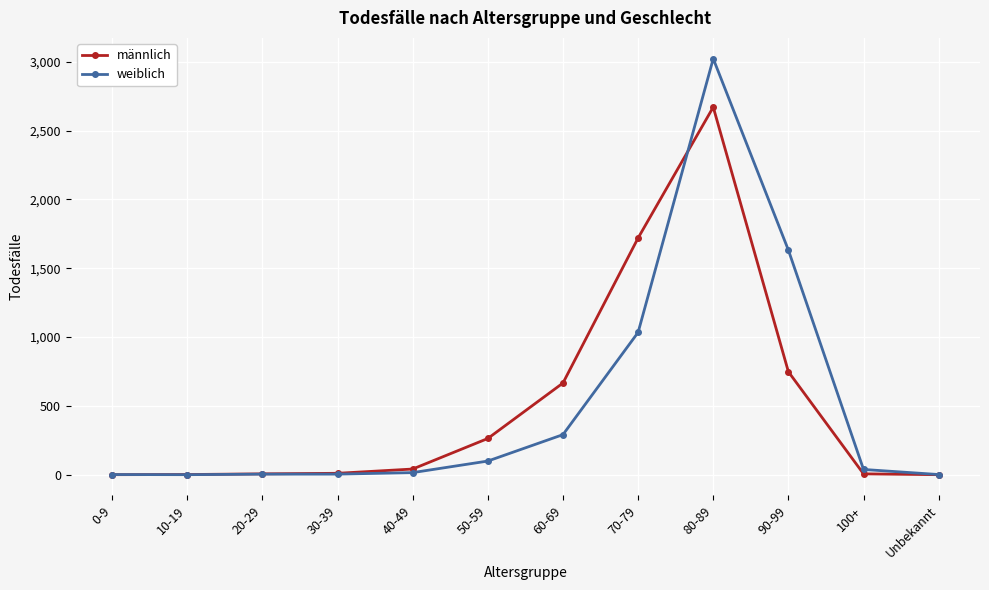

What is the average value of the männlich series?

511